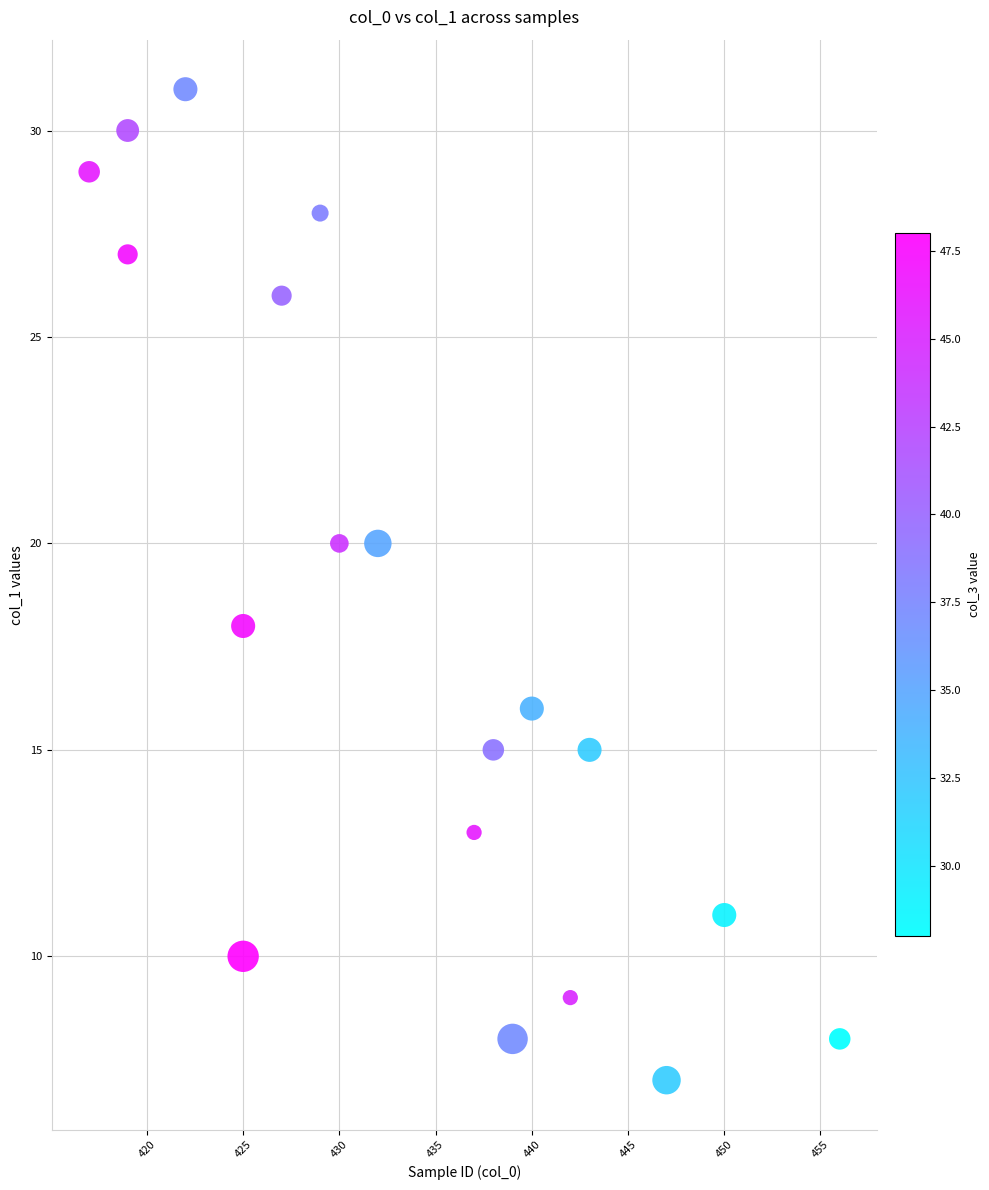

What is the range of Y values (max minus min)?

24